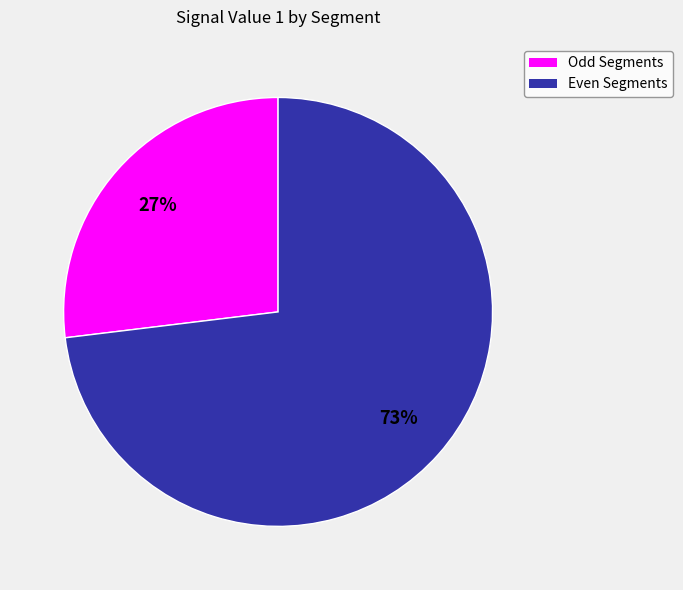

Does any single category account for the majority?

Yes